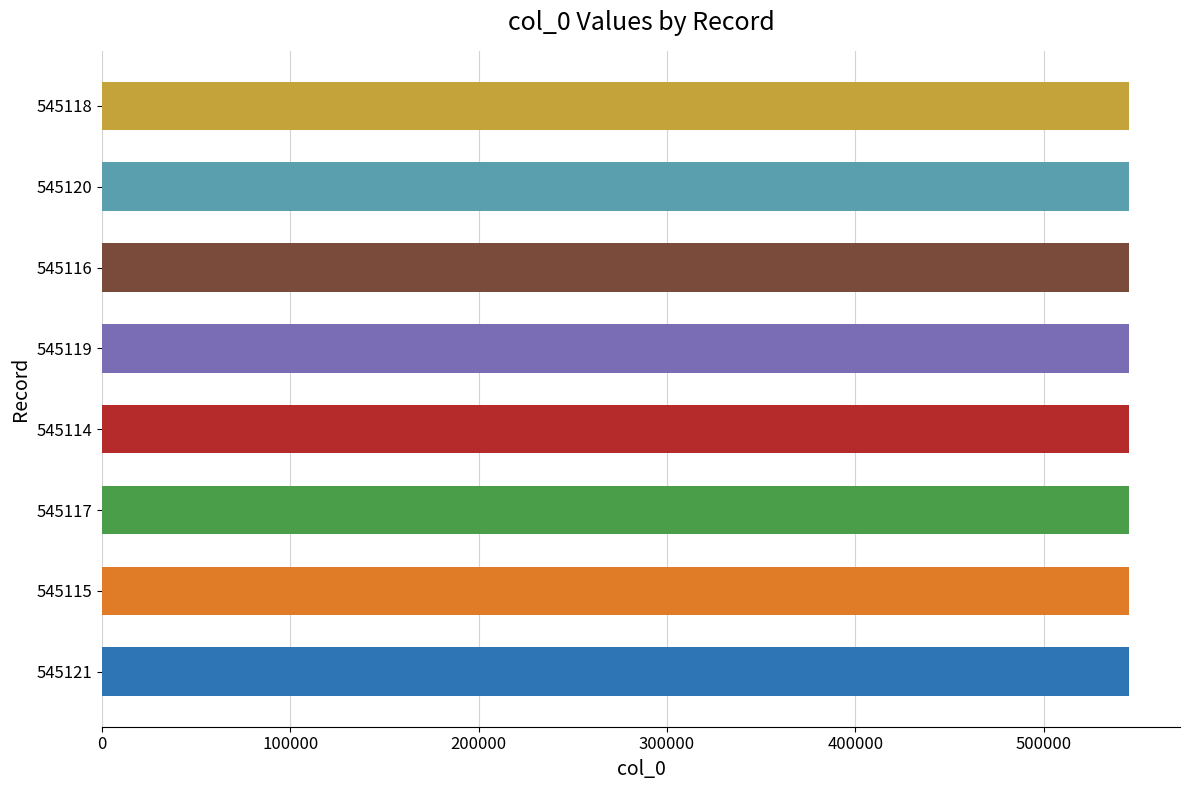

True or false: the data shows 545118 at 545118.

True